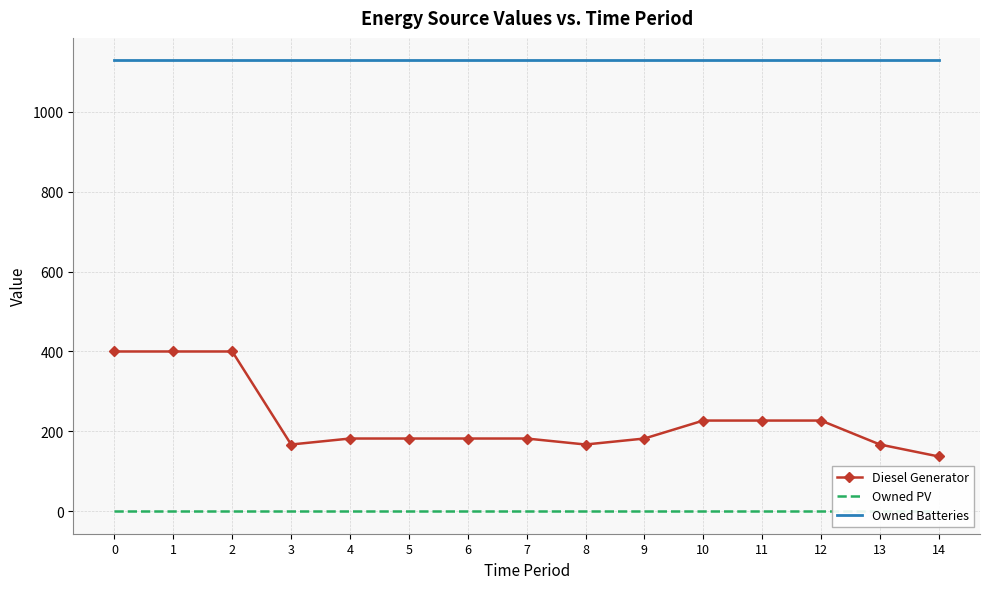

Reading right to left, what are all the values shown in this chart?

Diesel Generator: 137	167	227	227	227	182	167	182	182	182	182	167	400	400	400
Owned PV: 0	0	0	0	0	0	0	0	0	0	0	0	0	0	0
Owned Batteries: 1129	1129	1129	1129	1129	1129	1129	1129	1129	1129	1129	1129	1129	1129	1129